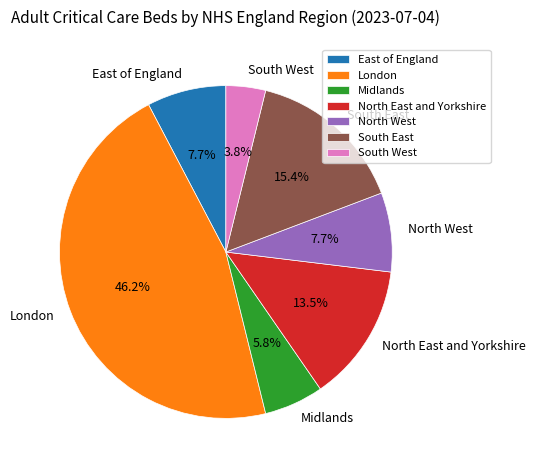

Which has a higher value, North East and Yorkshire or Midlands?

North East and Yorkshire